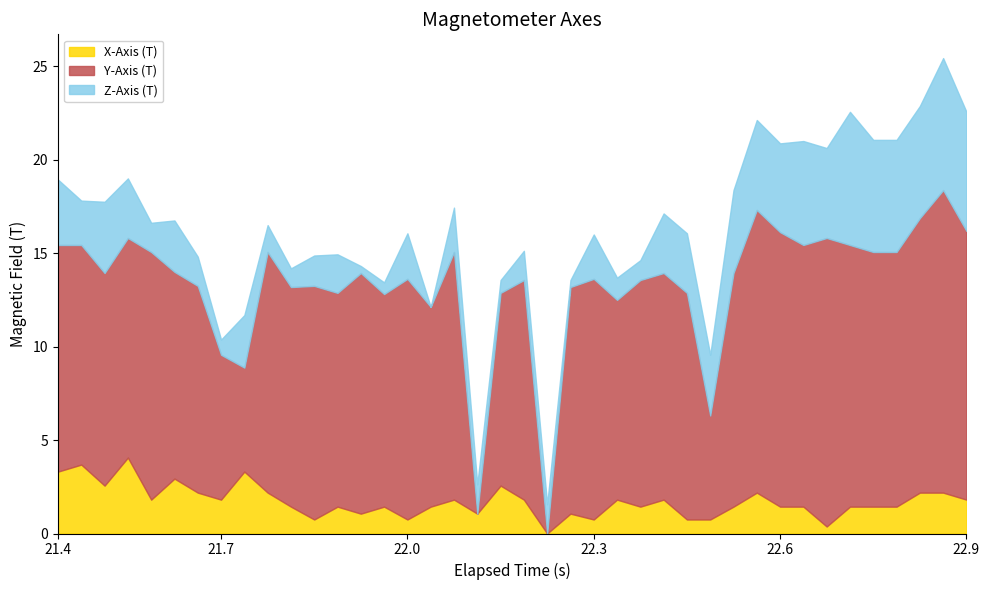

True or false: X-Axis (T) has a value of 2.8 at 22.9.

False